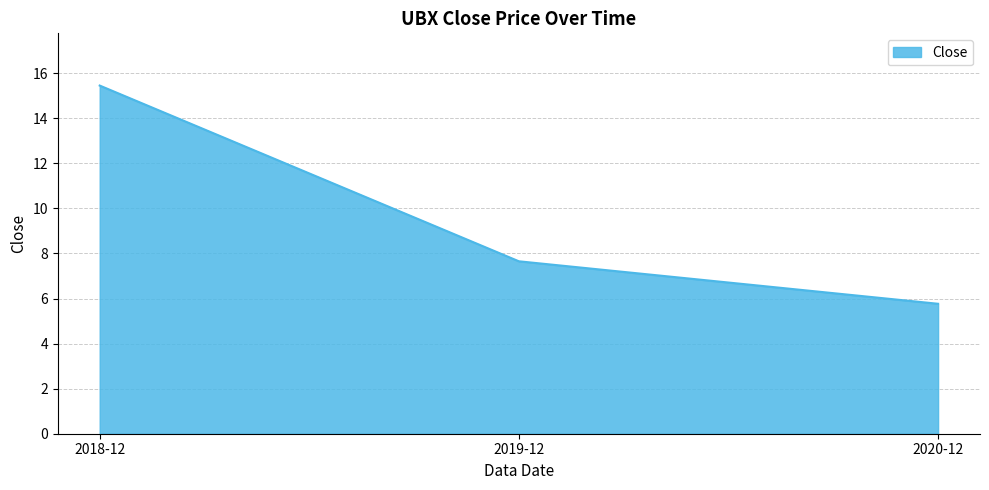

Count the number of data series in this chart.

1